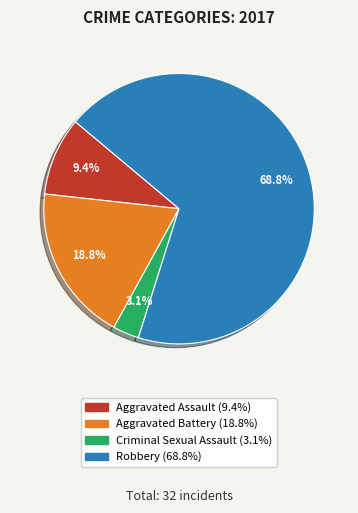

Do Criminal Sexual Assault and Robbery together represent more than half of the pie?

Yes